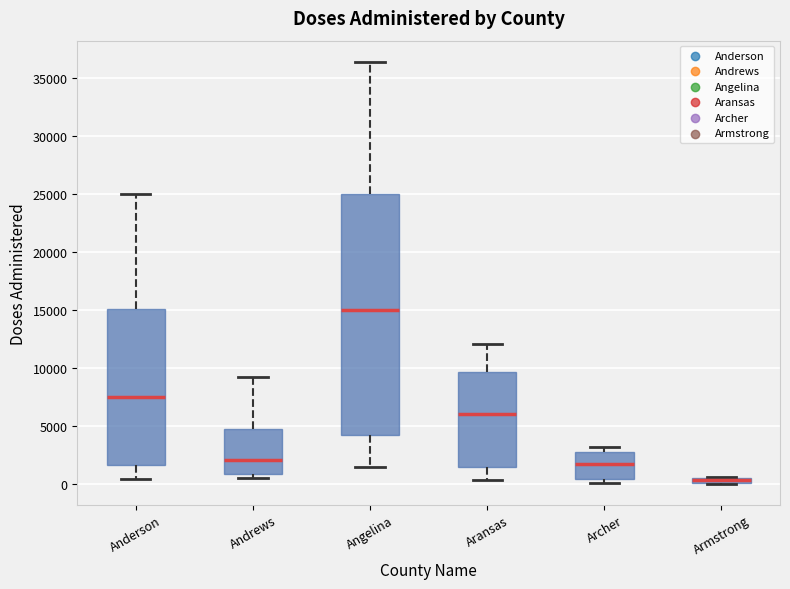

Where does the lower whisker of the box for Angelina end on the y-axis? The values are not printed on the chart, so give them approximately, as read against the axis.

1500